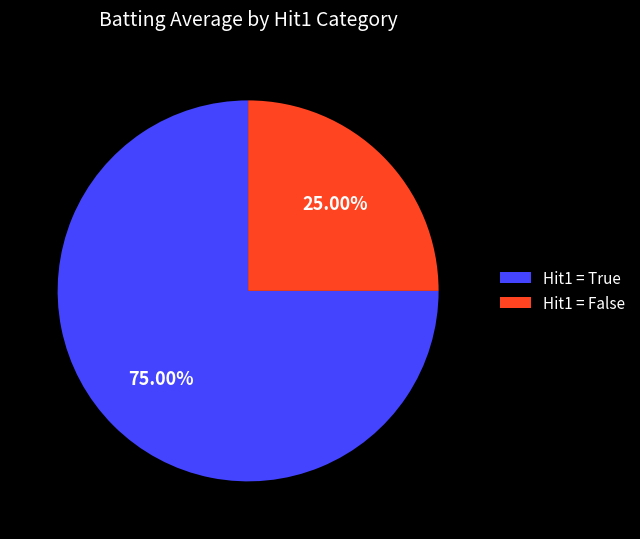

Combined, do Hit1 = True and Hit1 = False account for over 50%?

Yes